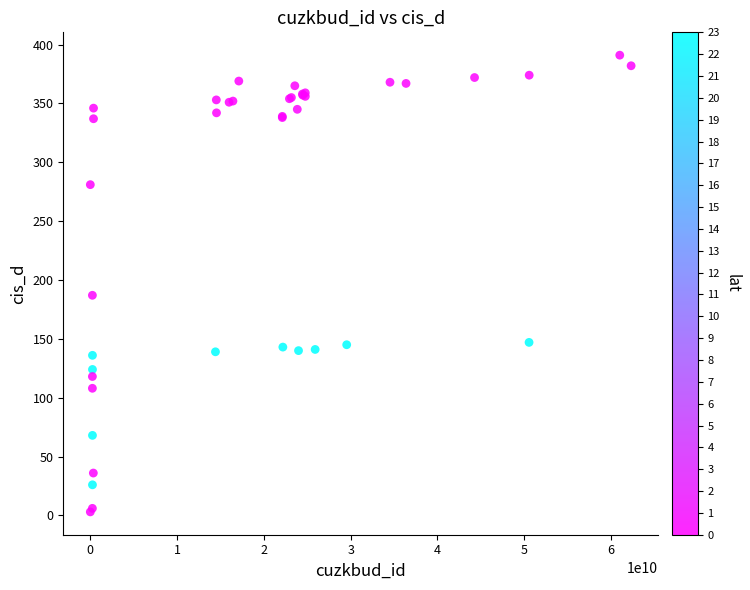

What Y value in the scatter plot is closest to 197?

187